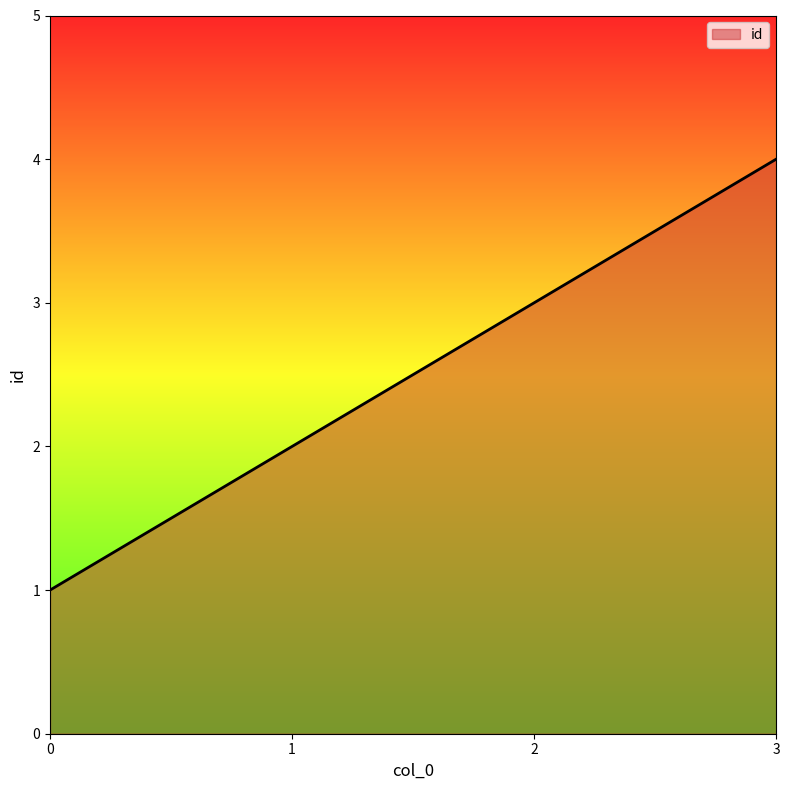

What is the difference between the maximum and minimum values?

3